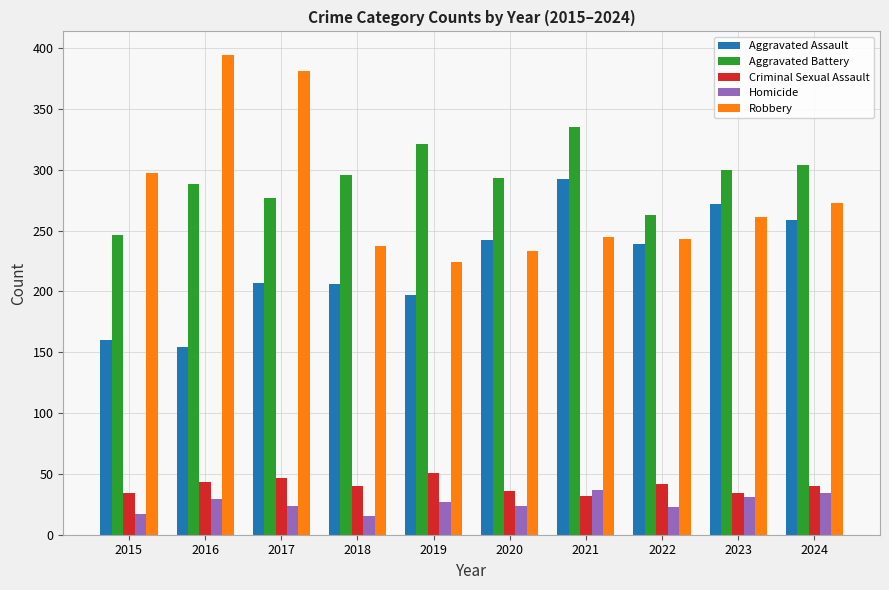

What value does the Aggravated Battery series have at 2021?

335